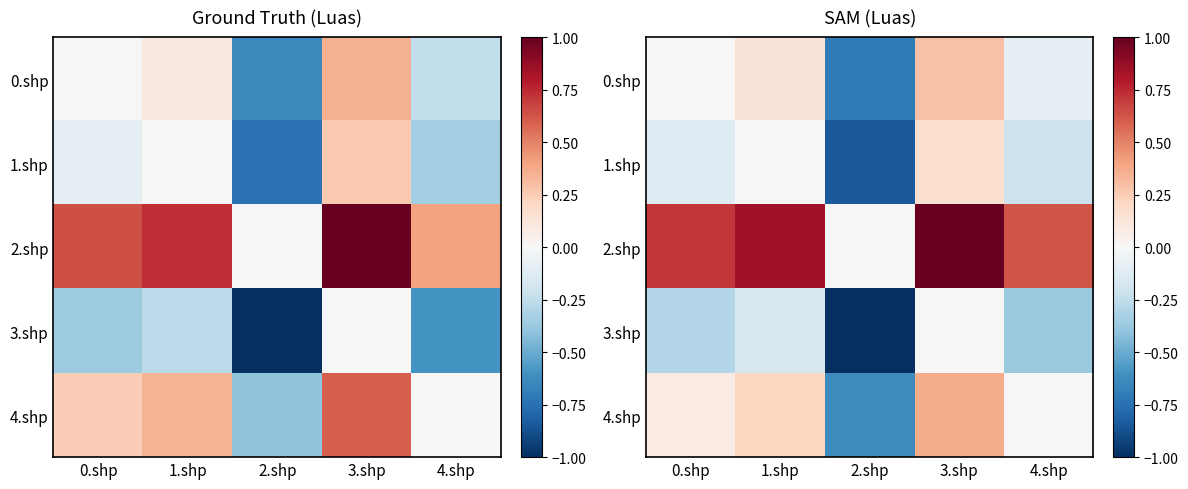

At 3.shp, list the series in order from largest to smallest.

2.shp, 4.shp, 0.shp, 1.shp, 3.shp